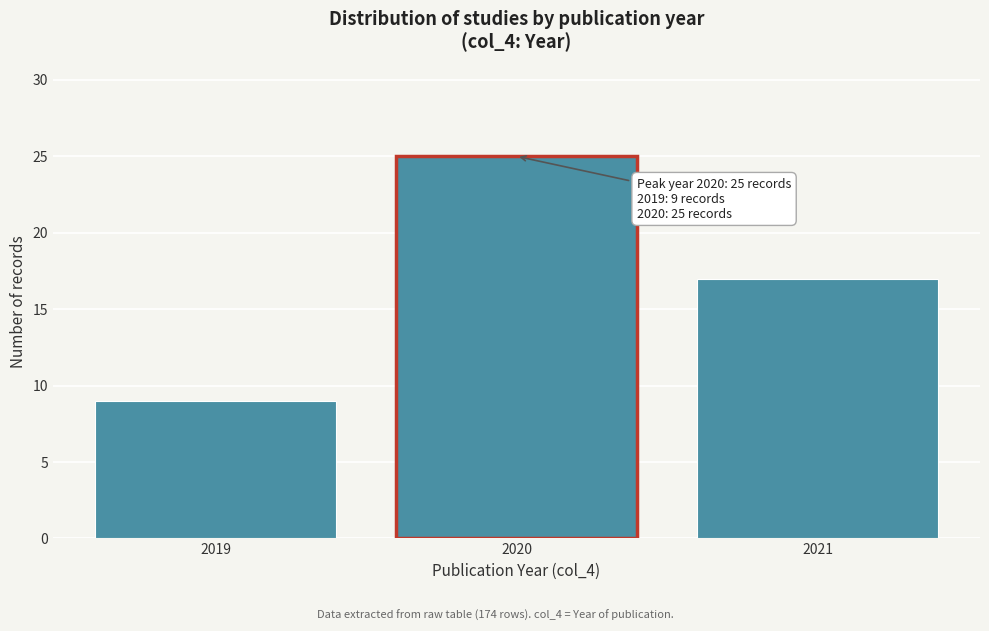

Over which range of the x-axis is the bar tallest?

2019.5 to 2020.5